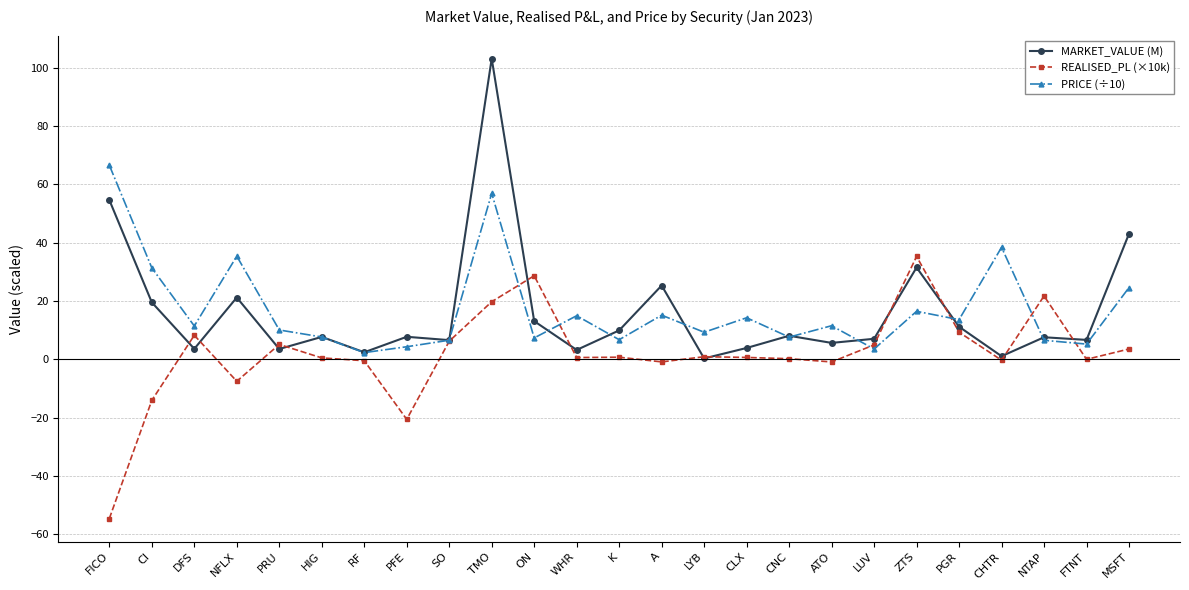

Rank the series by their maximum value, from lowest to highest.

REALISED_PL (×10k), PRICE (÷10), MARKET_VALUE (M)